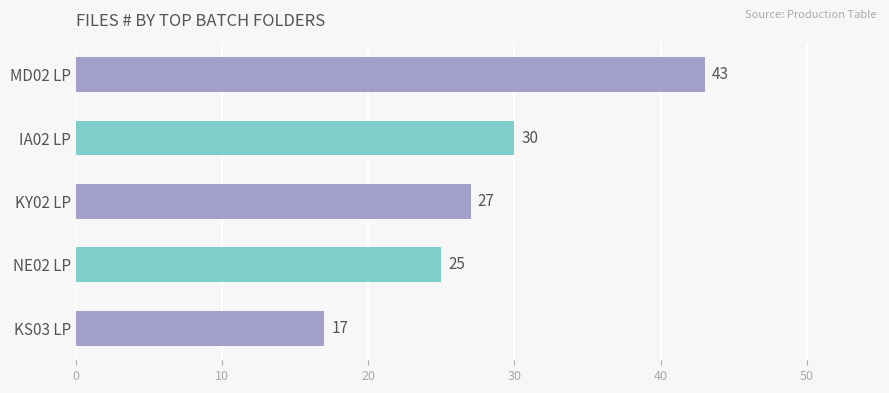

Are the bars horizontal?

Yes